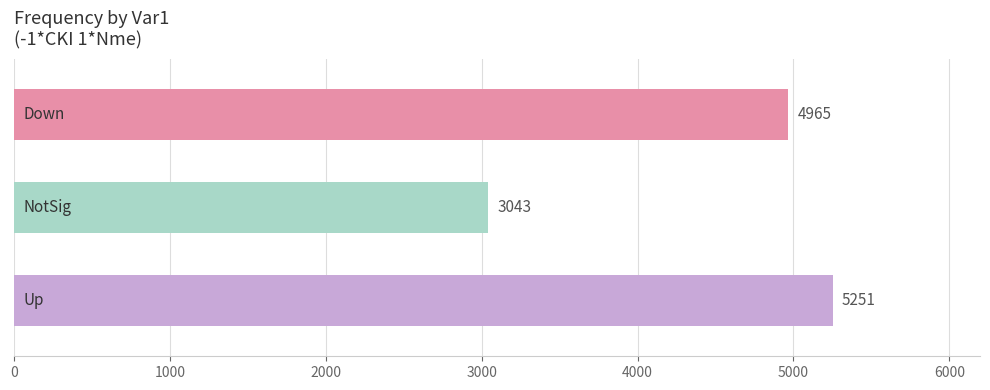

What is the maximum value shown in the chart?

5251